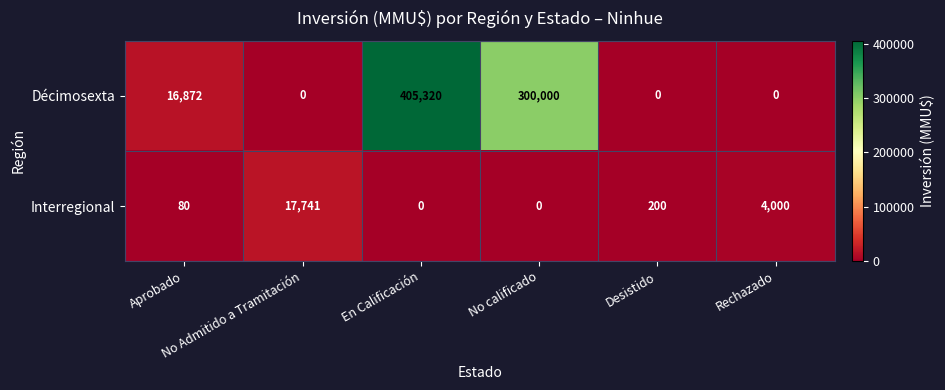

How many data points does each series have?

6